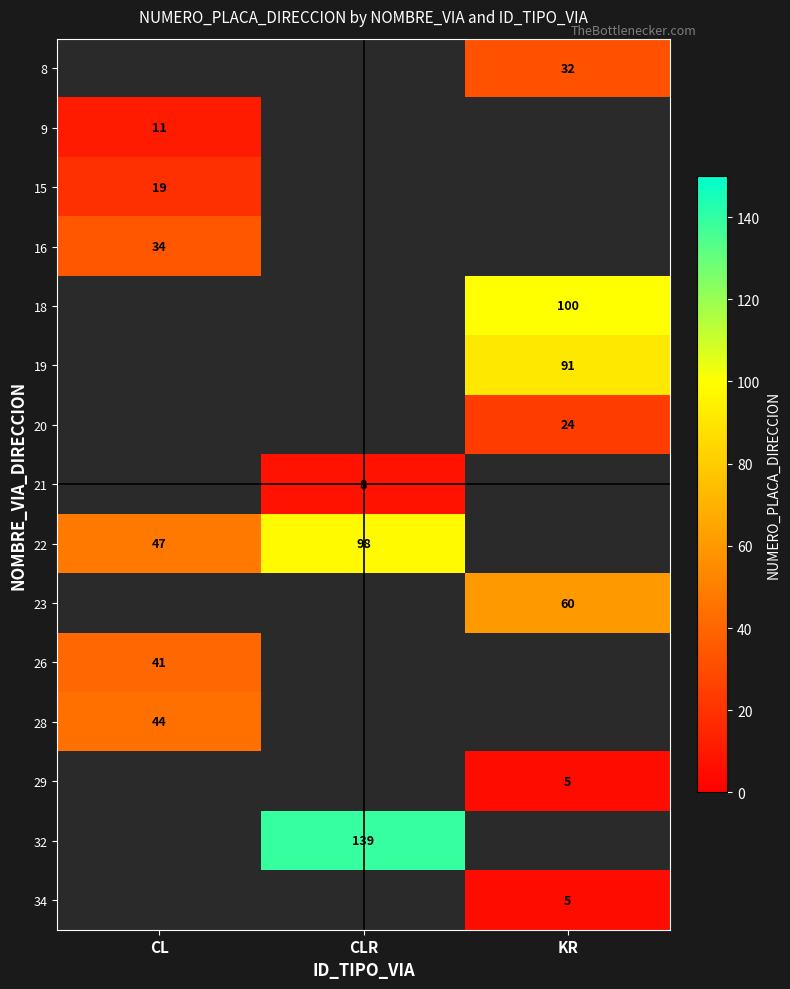

Is it true that 29 equals 2 at KR?

False